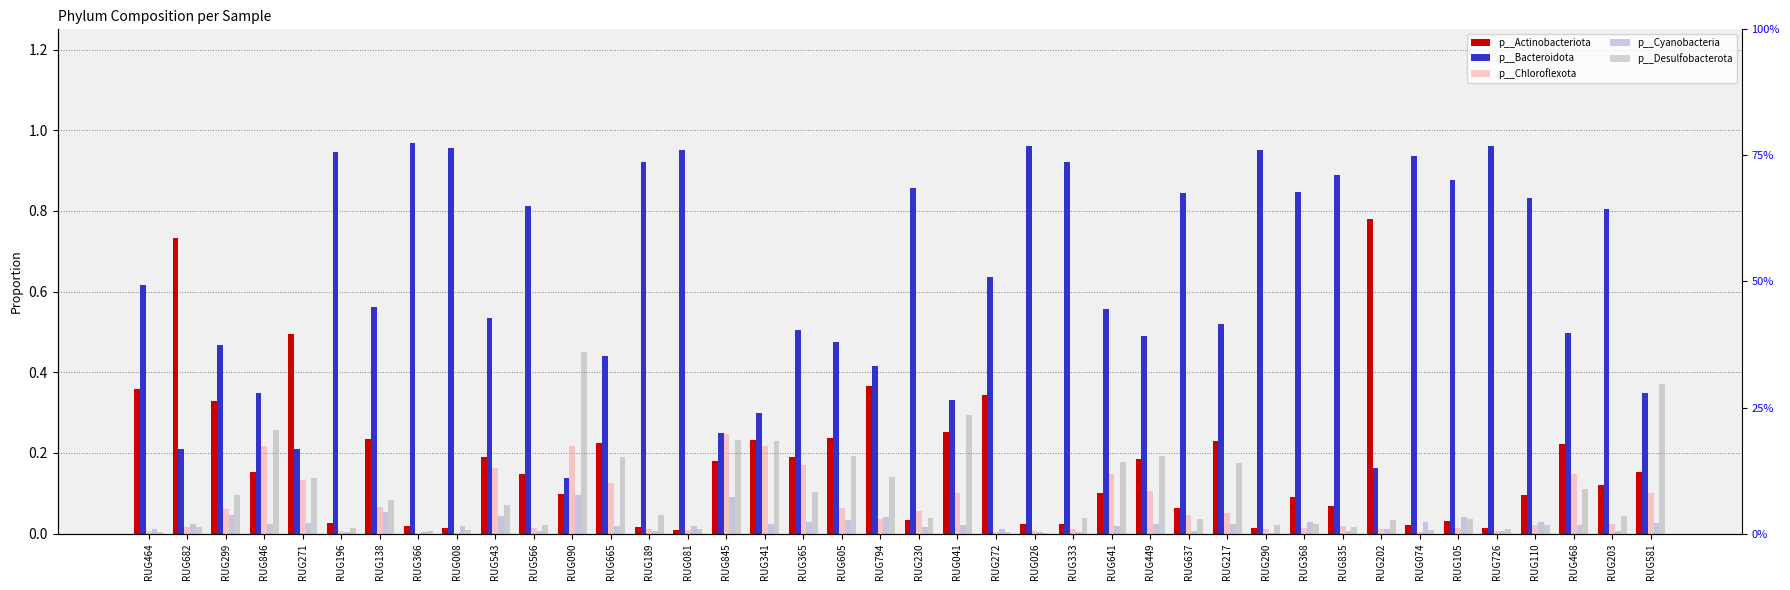

What is the difference between the maximum and second lowest values in the p__Cyanobacteria series?

0.1